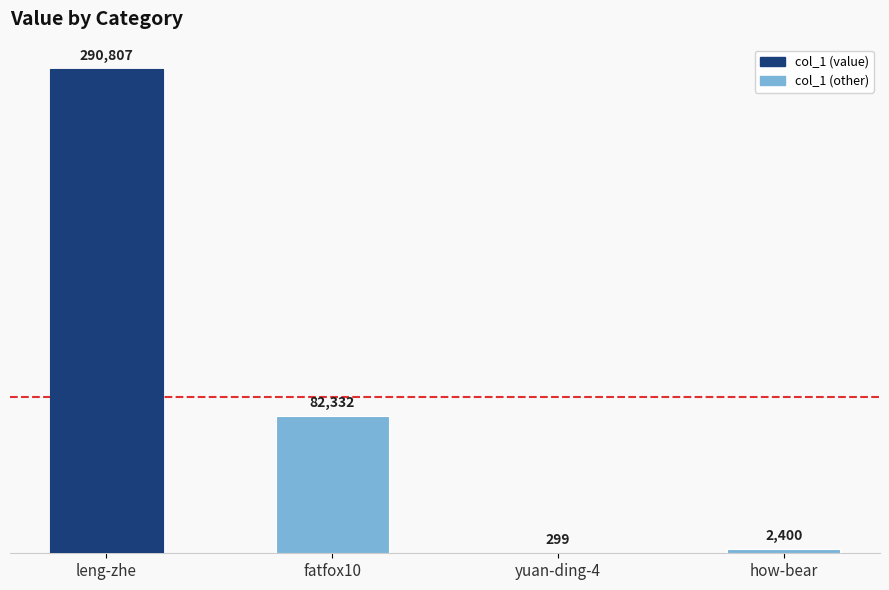

Which category has the highest value across all series?

leng-zhe